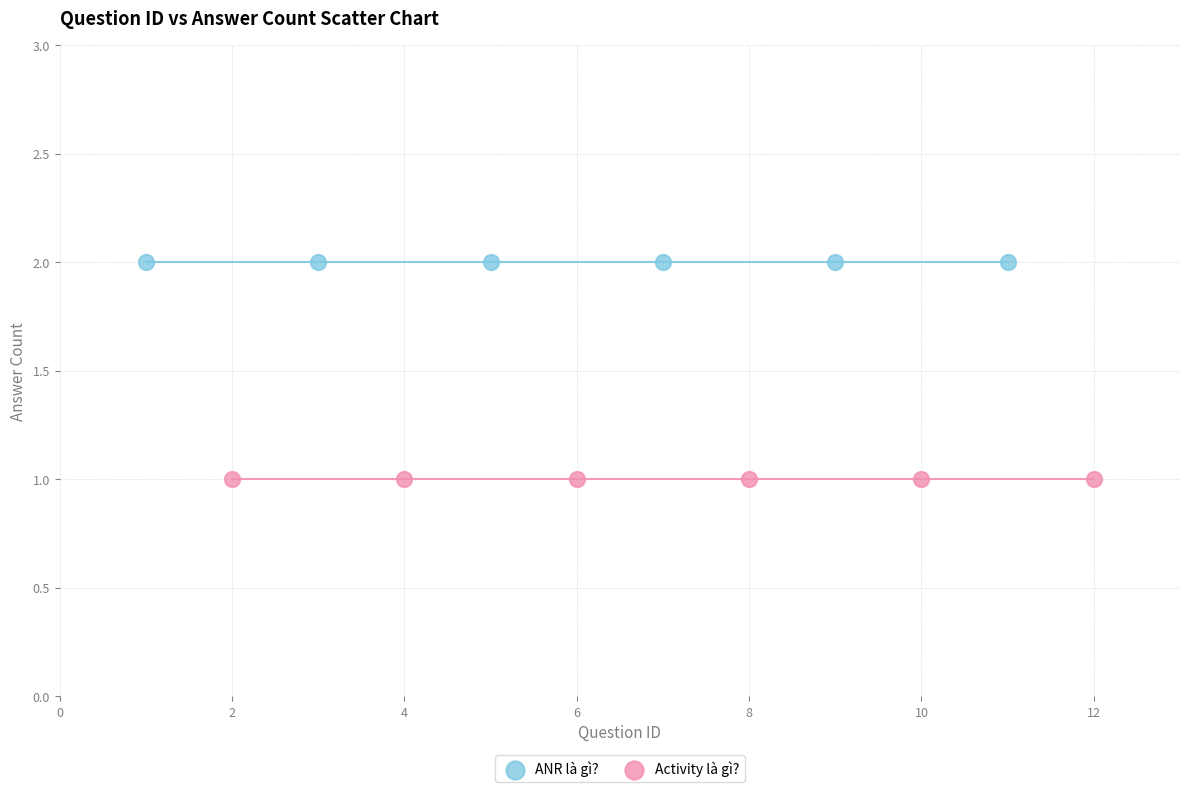

What are all the series names shown in the legend?

ANR là gì?, Activity là gì?